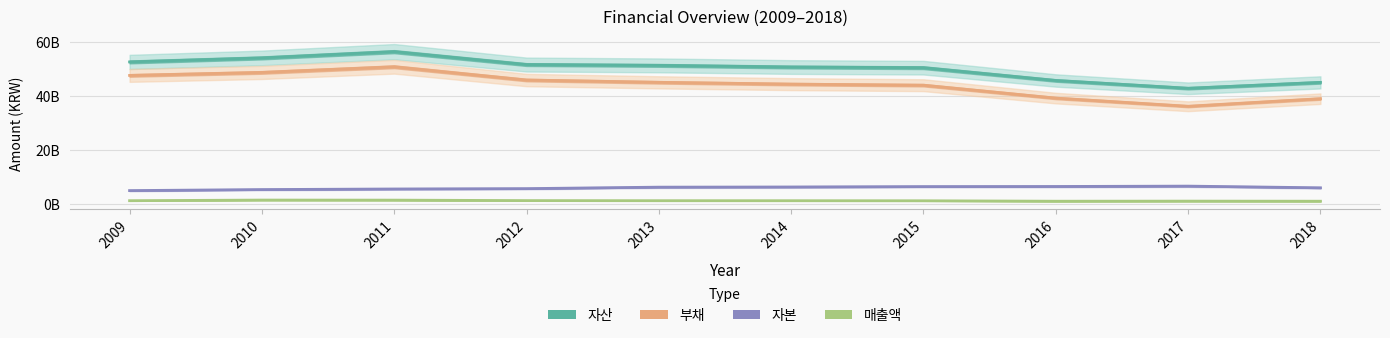

What is the spread (max minus min) of values at 2018?

44045434000